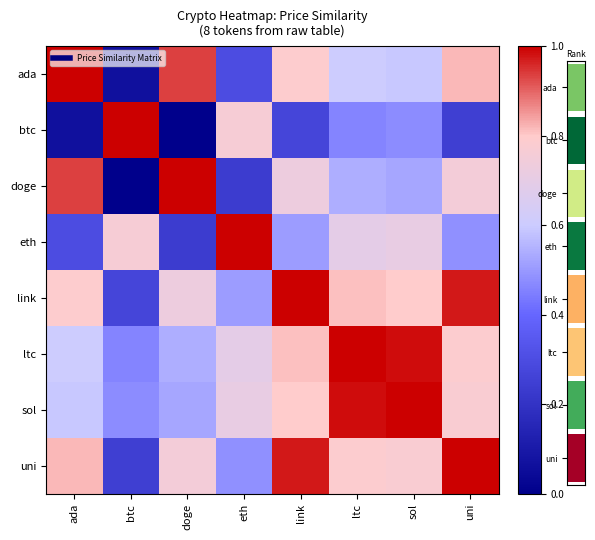

What is the maximum value for ada?

1.0